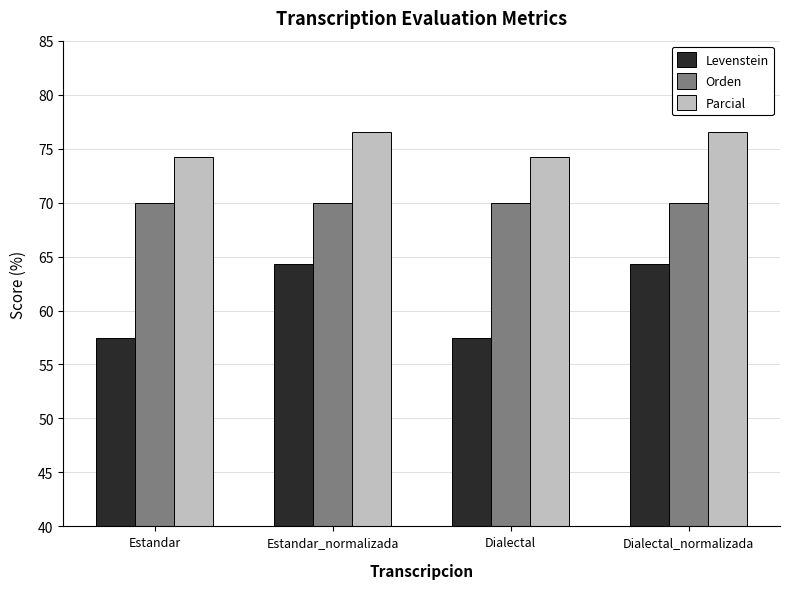

Between Estandar and Dialectal_normalizada, which series saw the biggest shift?

Levenstein